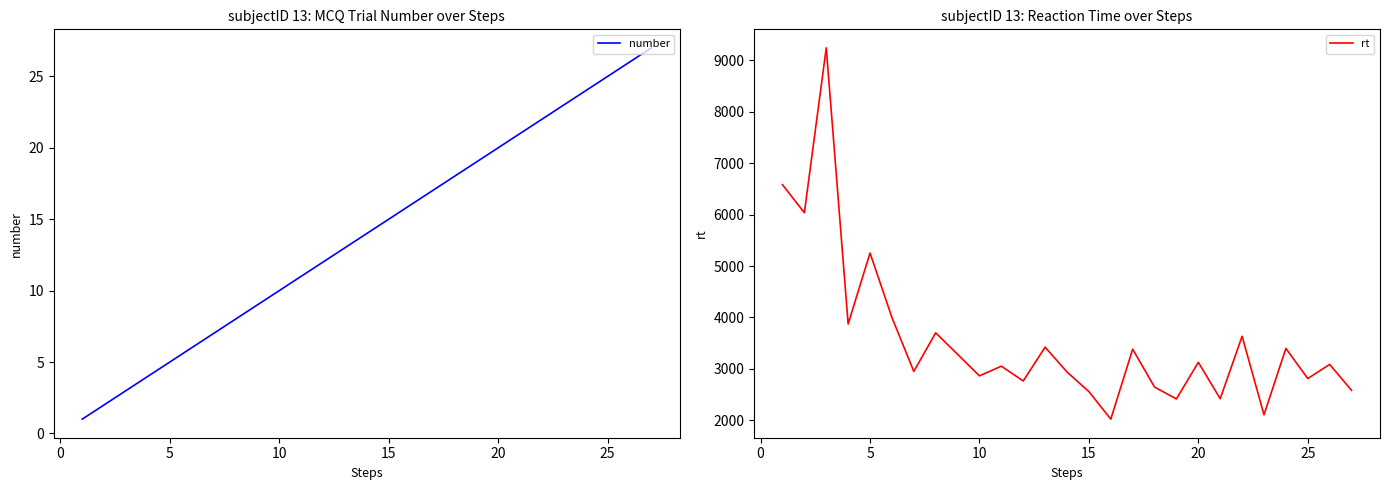

What is the value of the number point at the 5th from the left?

5